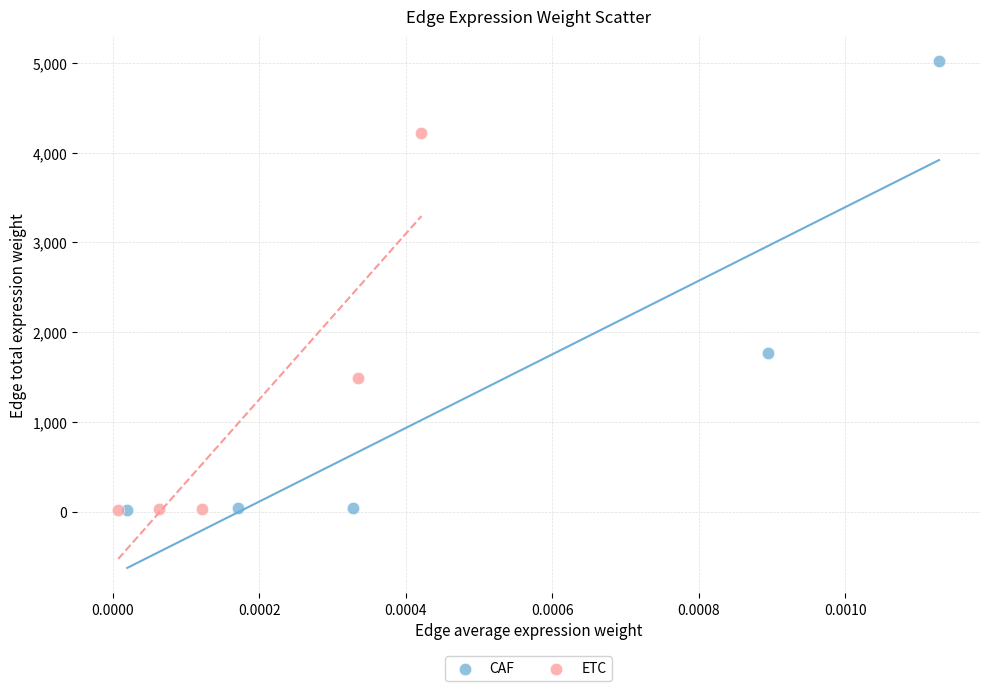

Which series reaches the maximum Y coordinate?

CAF